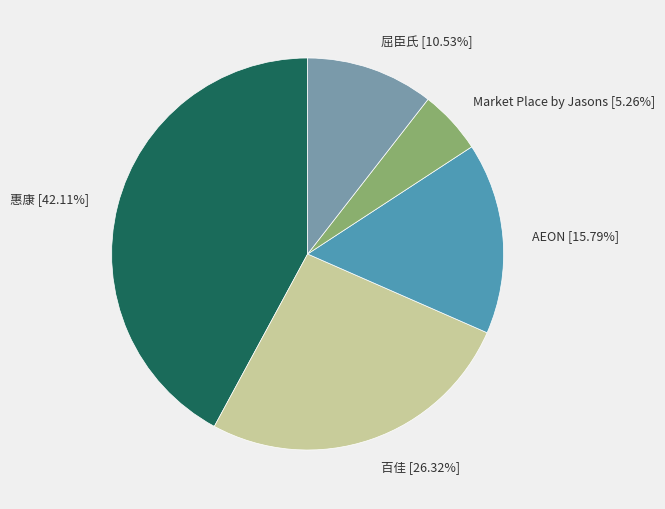

To the nearest percent, what portion does AEON represent?

16%